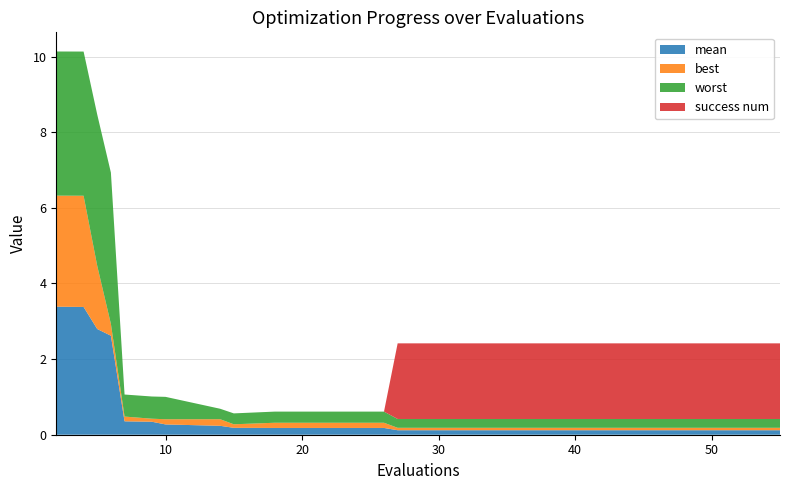

Reading right to left, extract all data points from this chart.

mean: 55=0.1	51=0.1	47=0.1	43=0.1	39=0.1	35=0.1	31=0.1	27=0.1	26=0.2	22=0.2	18=0.2	15=0.2	14=0.2	10=0.3	9=0.3	7=0.4	6=2.6	5=2.8	4=3.4	2=3.4
best: 55=0.1	51=0.1	47=0.1	43=0.1	39=0.1	35=0.1	31=0.1	27=0.1	26=0.1	22=0.1	18=0.1	15=0.1	14=0.2	10=0.1	9=0.1	7=0.1	6=0.3	5=1.7	4=2.9	2=2.9
worst: 55=0.2	51=0.2	47=0.2	43=0.2	39=0.2	35=0.2	31=0.2	27=0.2	26=0.3	22=0.3	18=0.3	15=0.3	14=0.3	10=0.6	9=0.6	7=0.6	6=4.0	5=4.0	4=3.8	2=3.8
success num: 55=2.0	51=2.0	47=2.0	43=2.0	39=2.0	35=2.0	31=2.0	27=2.0	26=0.0	22=0.0	18=0.0	15=0.0	14=0.0	10=0.0	9=0.0	7=0.0	6=0.0	5=0.0	4=0.0	2=0.0